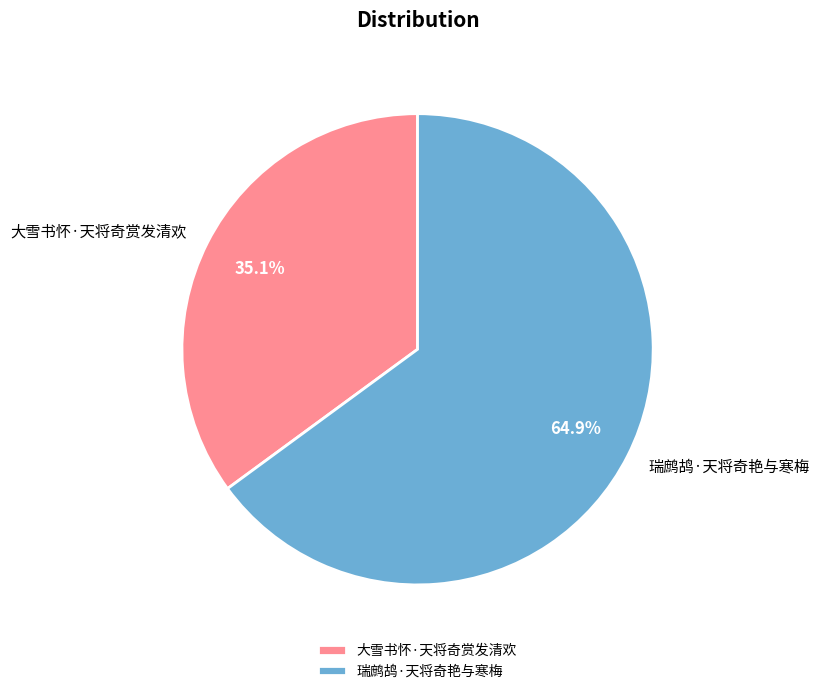

Do 大雪书怀·天将奇赏发清欢 and 瑞鹧鸪·天将奇艳与寒梅 together represent more than half of the pie?

Yes